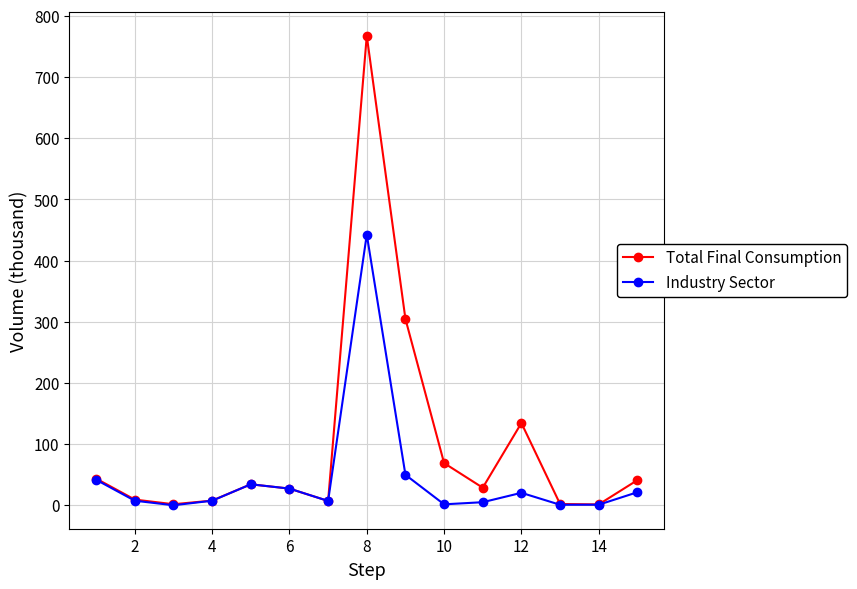

True or false: Total Final Consumption has more than 0 interior local peaks.

True